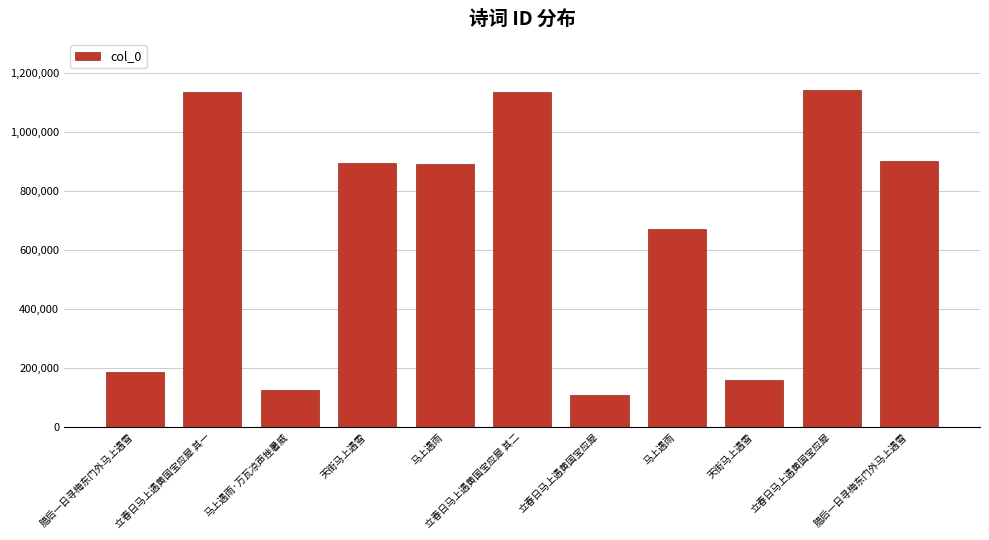

Count the number of data series in this chart.

1